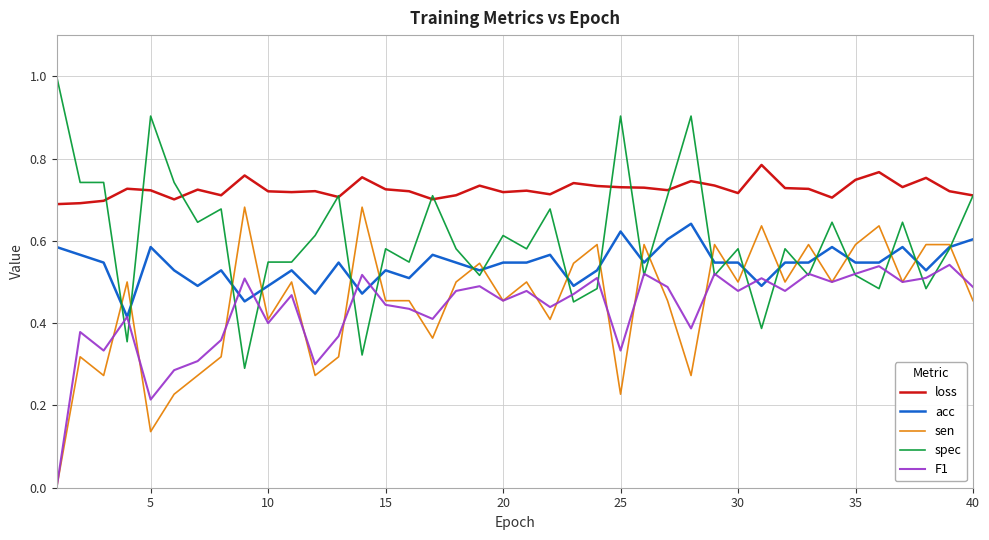

Which series has the largest total across all categories?

loss